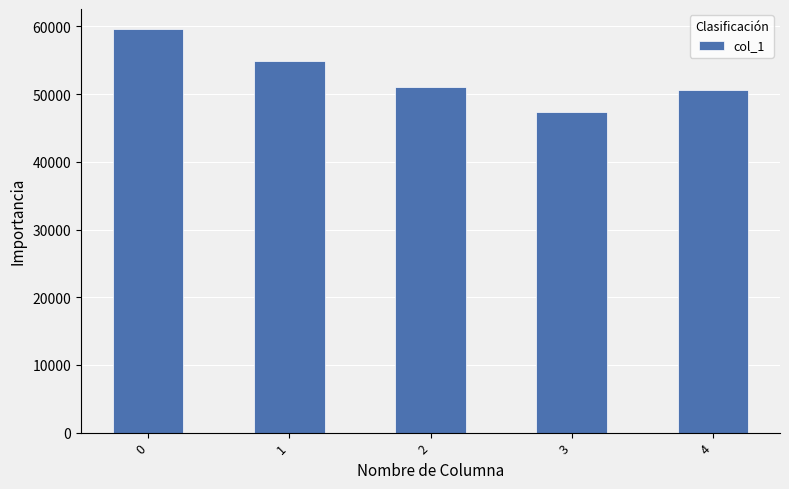

Reading right to left, transcribe all the data shown in this chart.

50586	47339	51085	54828	59604